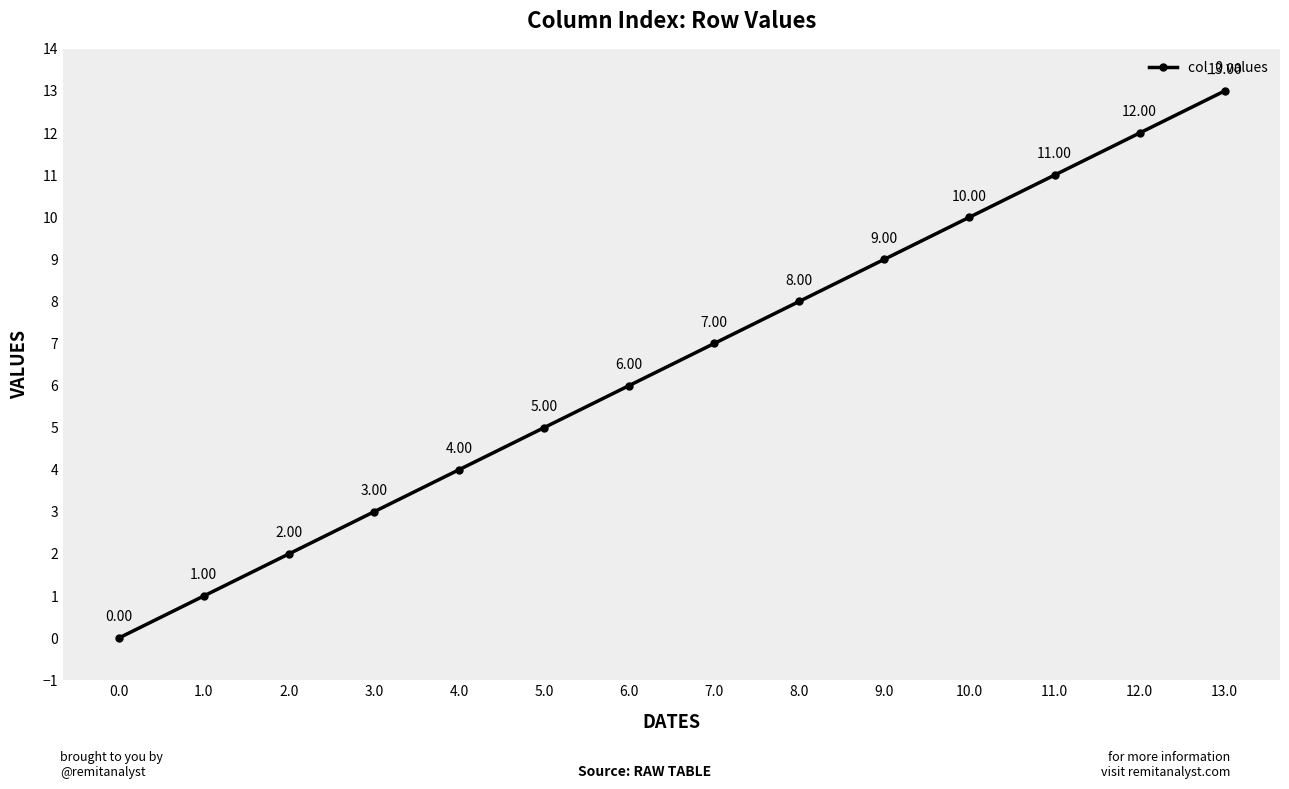

True or false: the data shows 12 at 12.0.

True